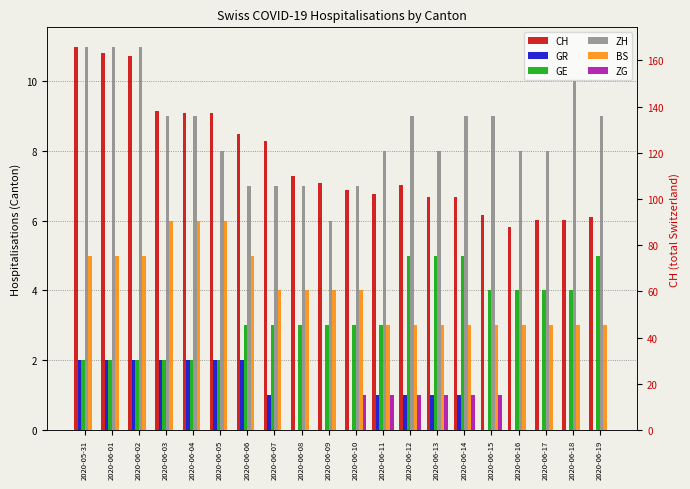

What is the value of the ZH bar at the 7th from the left?

7